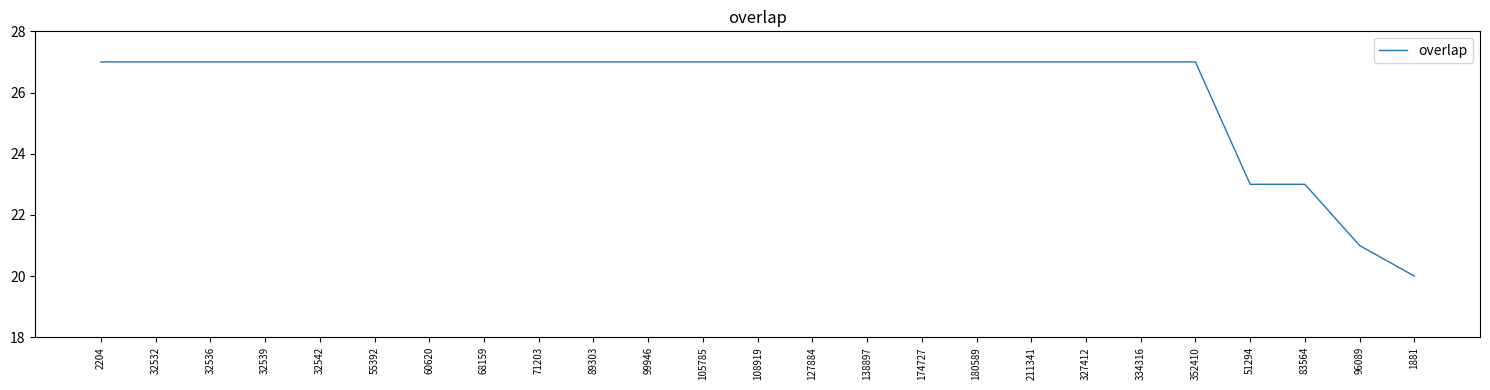

Reading left to right, what are all the values shown in this chart?

2204=27	32532=27	32536=27	32539=27	32542=27	55392=27	60620=27	68159=27	71203=27	89303=27	99946=27	105785=27	108919=27	127884=27	138897=27	174727=27	180589=27	211341=27	327412=27	334316=27	352410=27	51294=23	83564=23	96089=21	1881=20